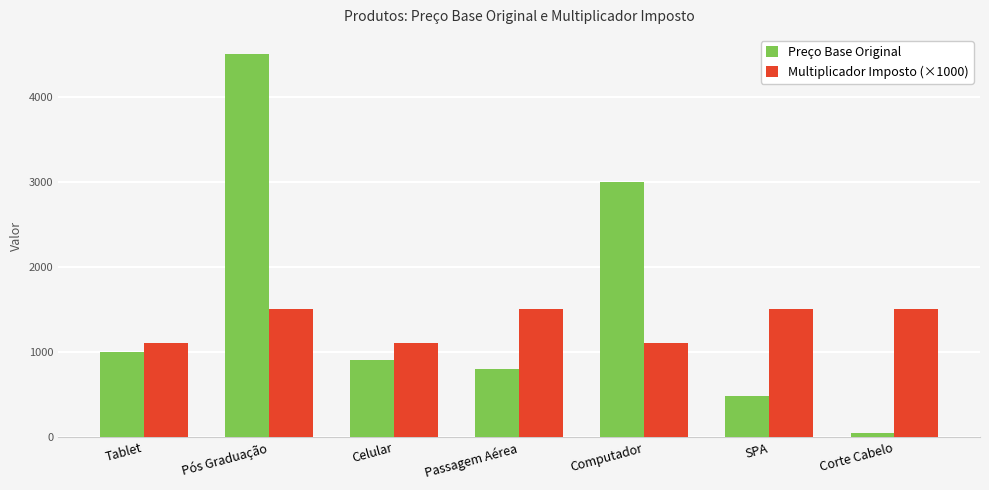

Where does the Preço Base Original series first go above 899?

Tablet